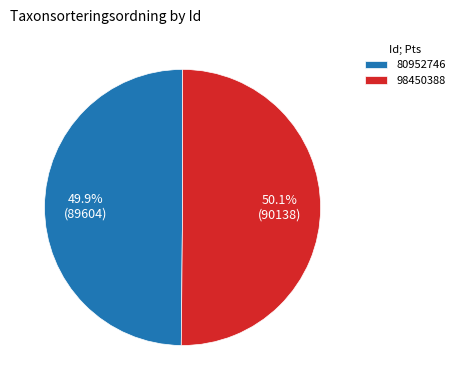

Is there a majority slice in this chart?

Yes